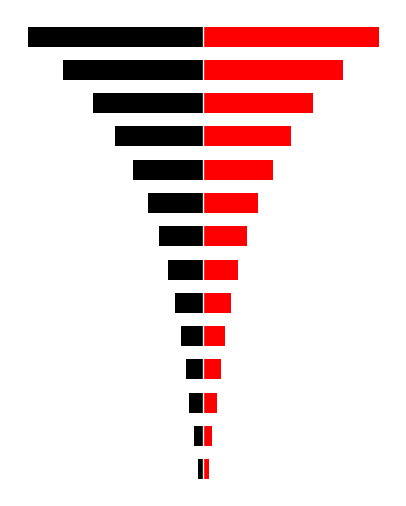

What is the lowest value of the HV (right) series?

6.3